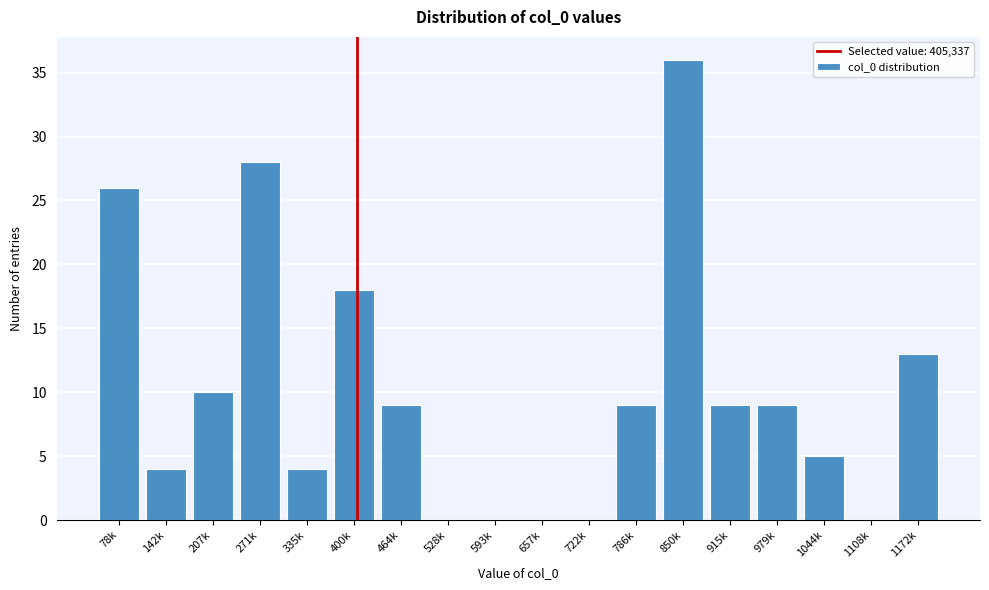

Reading left to right, list all the values displayed in this chart.

78k=26	142k=4	207k=10	271k=28	335k=4	400k=18	464k=9	528k=0	593k=0	657k=0	722k=0	786k=9	850k=36	915k=9	979k=9	1044k=5	1108k=0	1172k=13